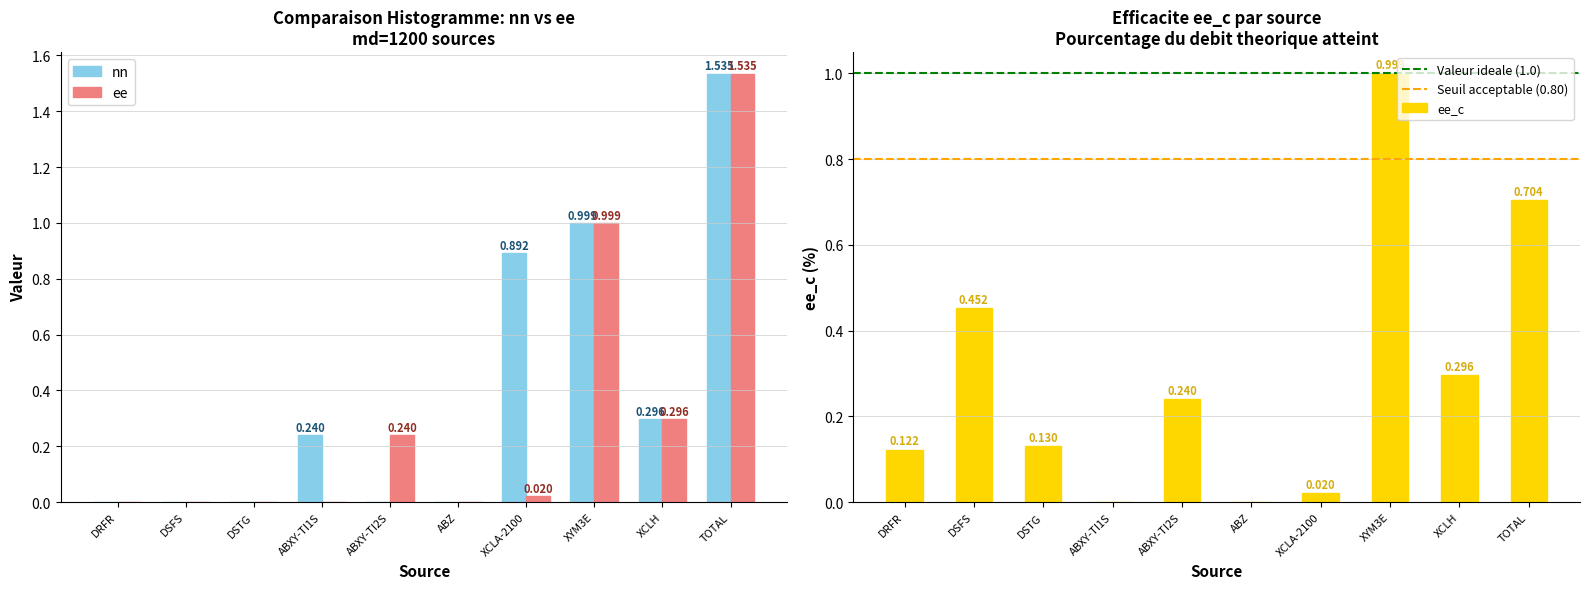

The ee series shows 0.0 at DSTG. True or false?

True